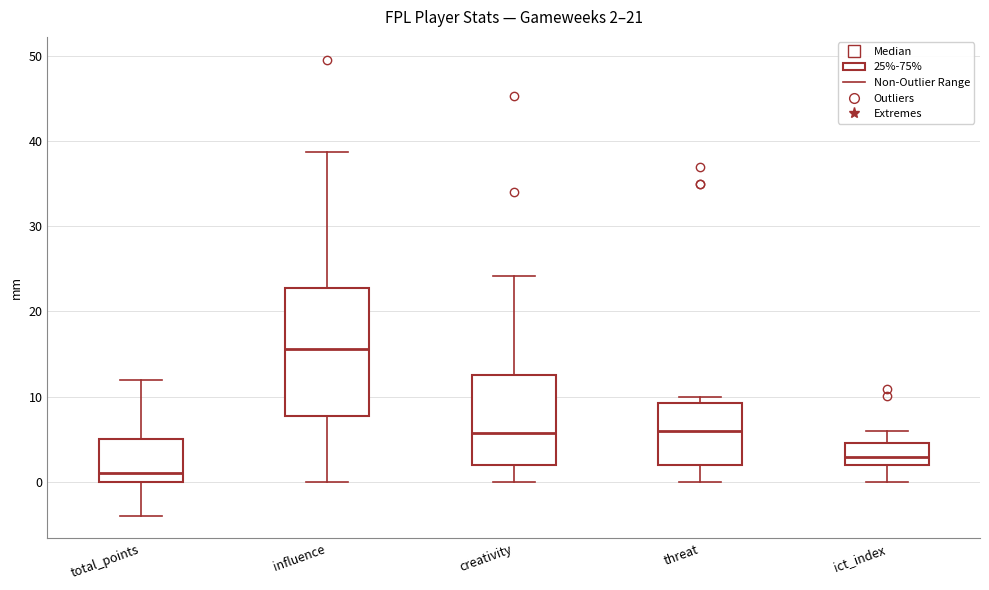

Comparing the boxes themselves (not the whiskers), which one is the tallest?

influence